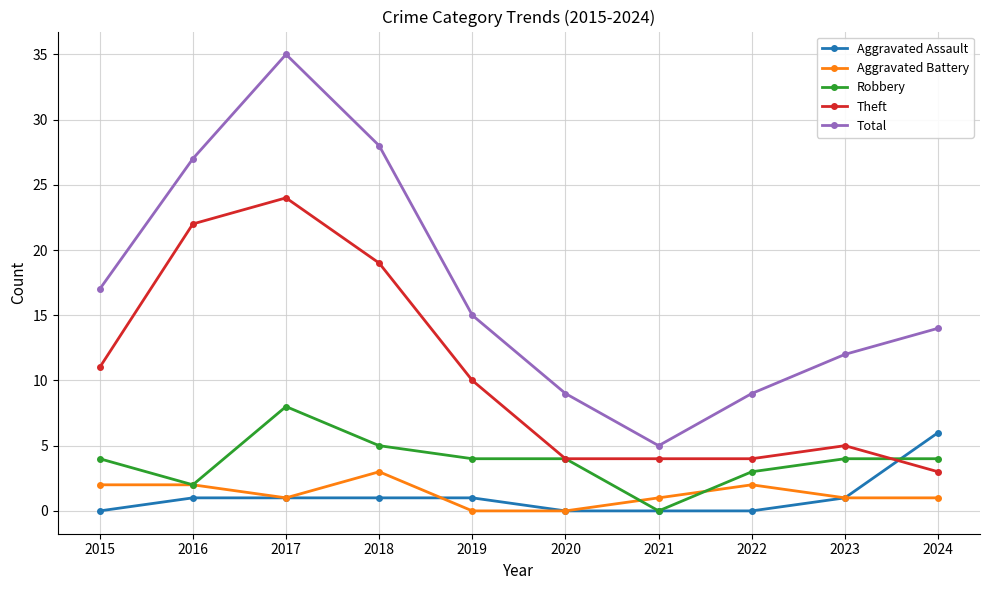

True or false: Theft and Total intersect in this chart.

False